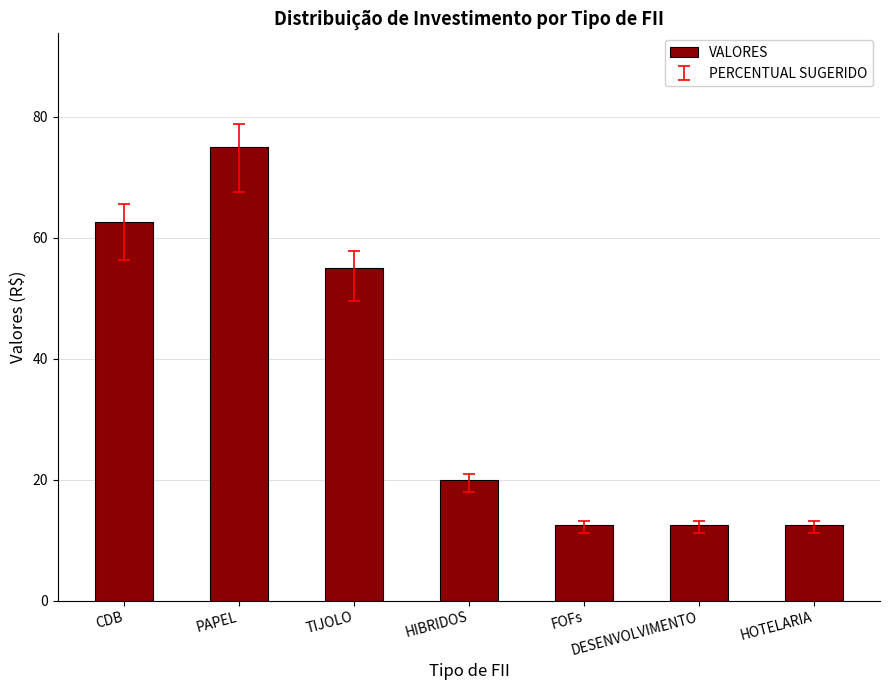

What value does the data have at DESENVOLVIMENTO?

12.5